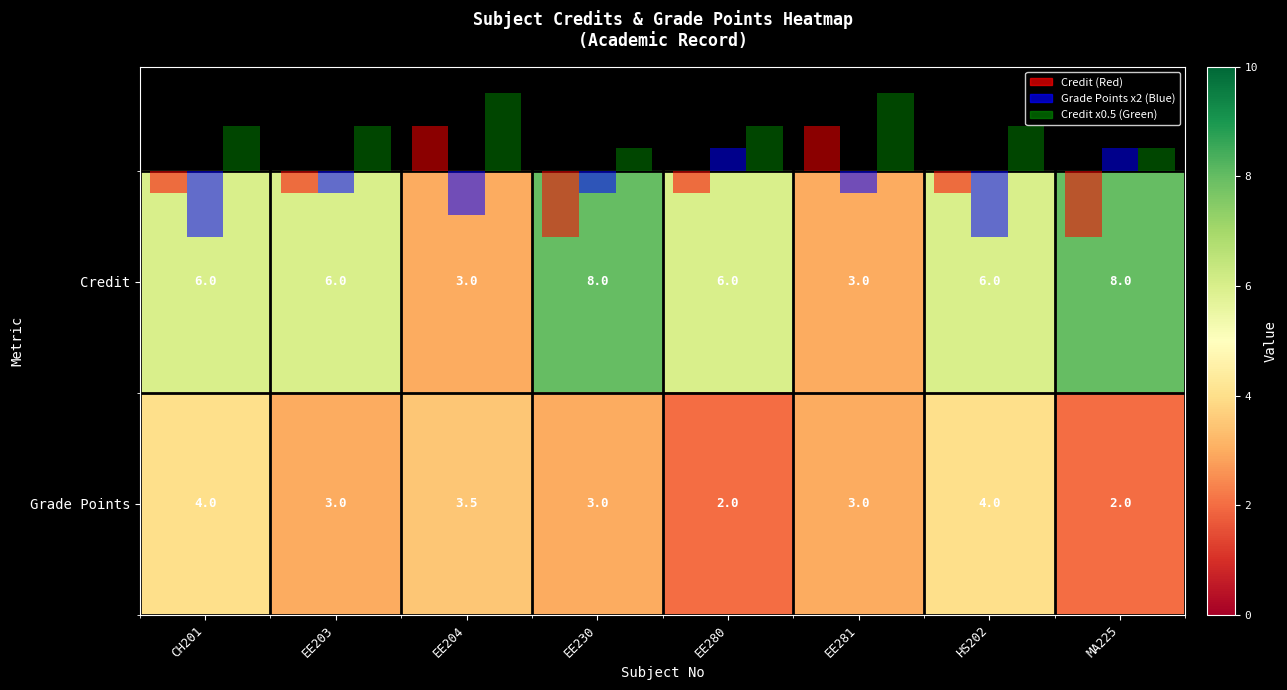

What is the sum of the Credit values at EE203 and EE204?

9.0